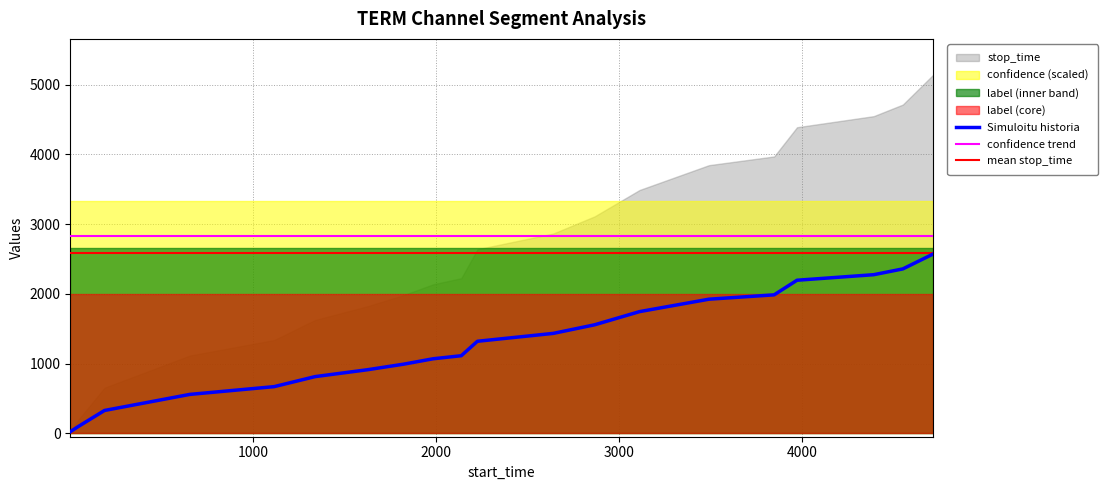

What is the difference between the stop_time values at 1625 and 4715?

3320.0